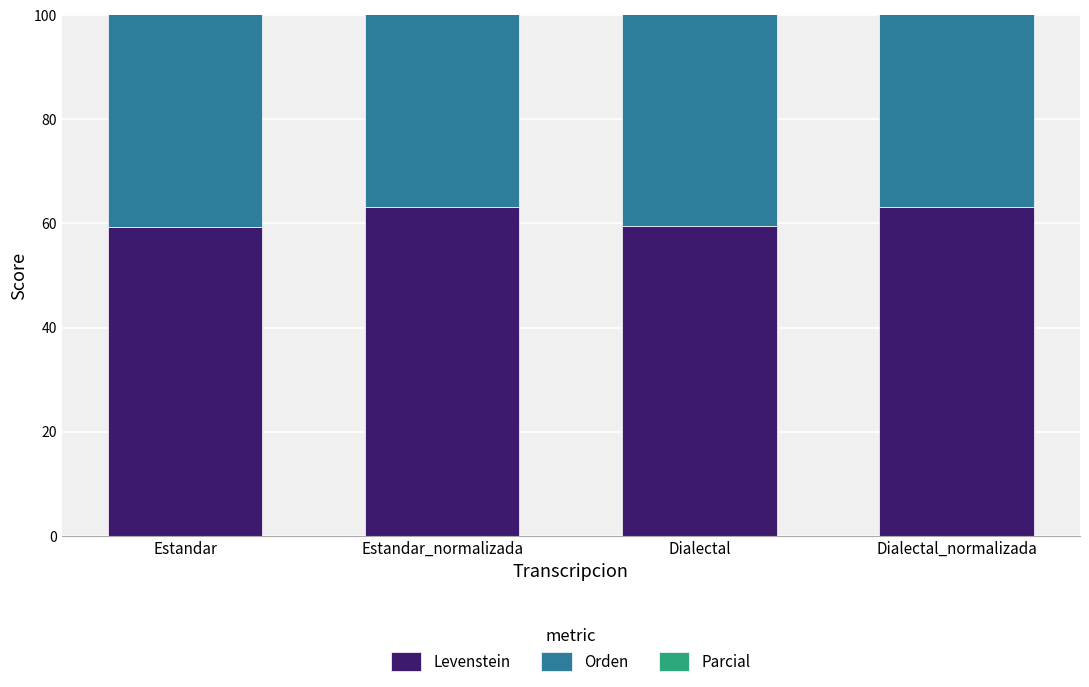

What is the spread (max minus min) of values at Dialectal_normalizada?

13.6